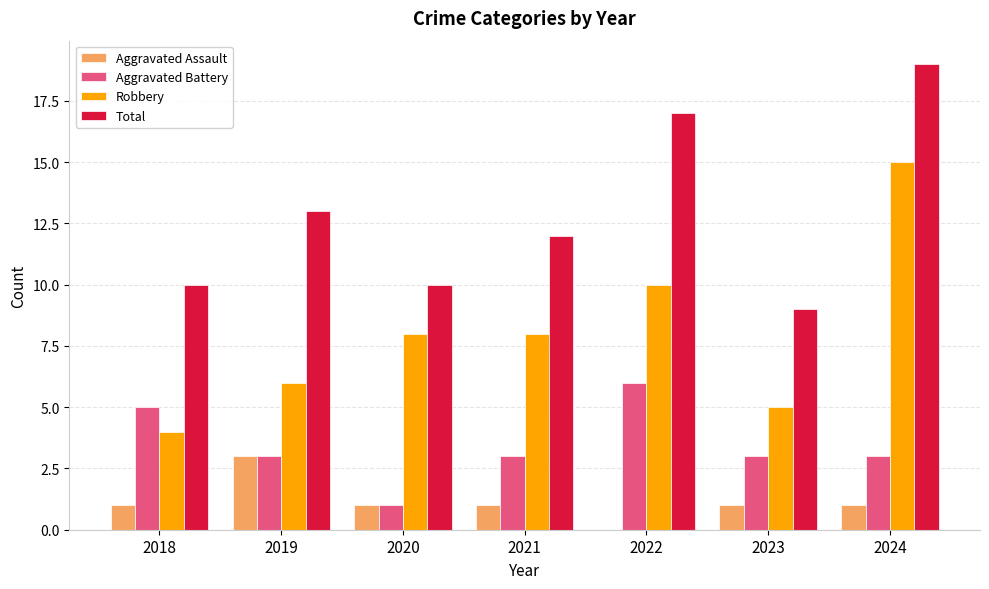

Which series has the largest total across all categories?

Total